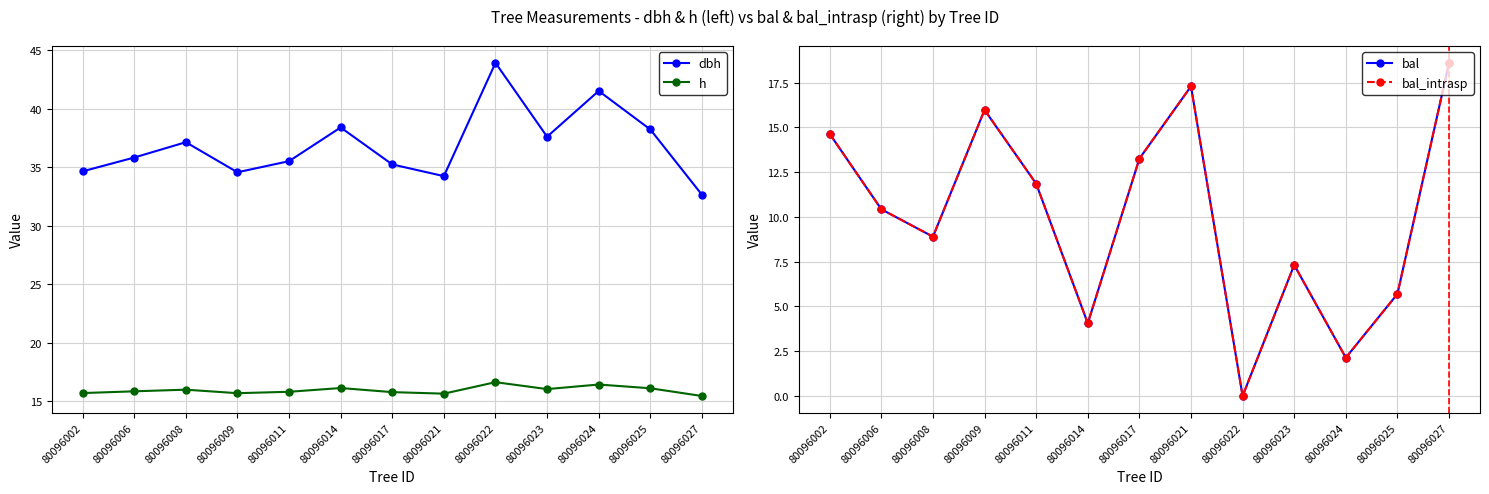

What is the difference between the second highest and minimum values in the dbh series?

8.9